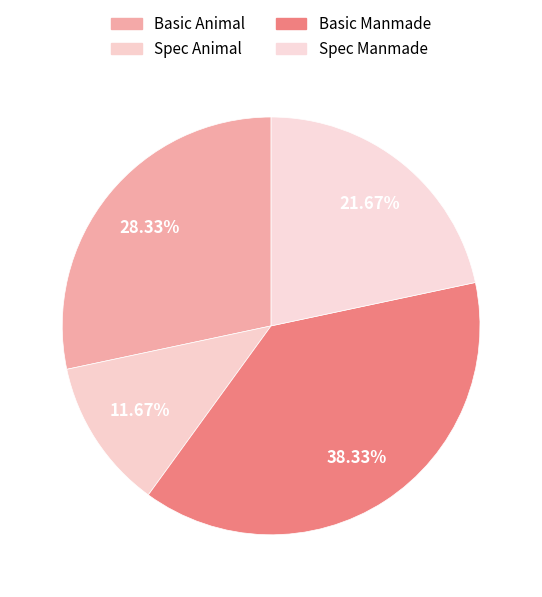

Count the number of slices in the pie.

4